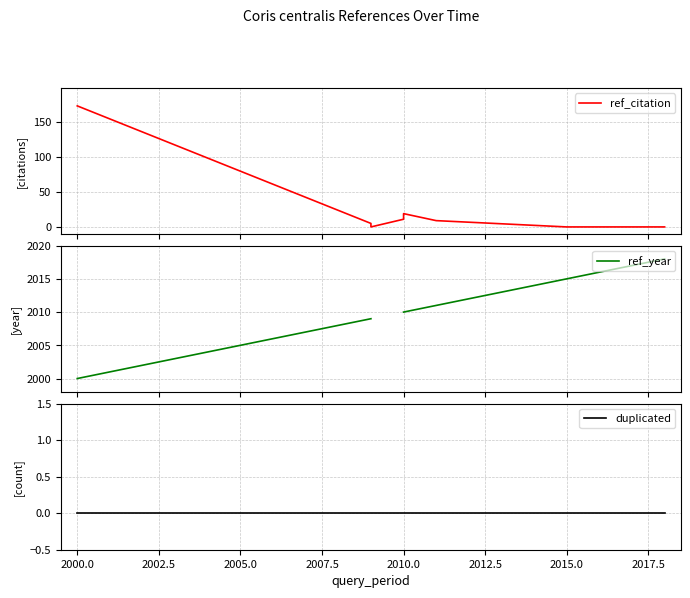

True or false: duplicated and ref_citation cross at least once.

False